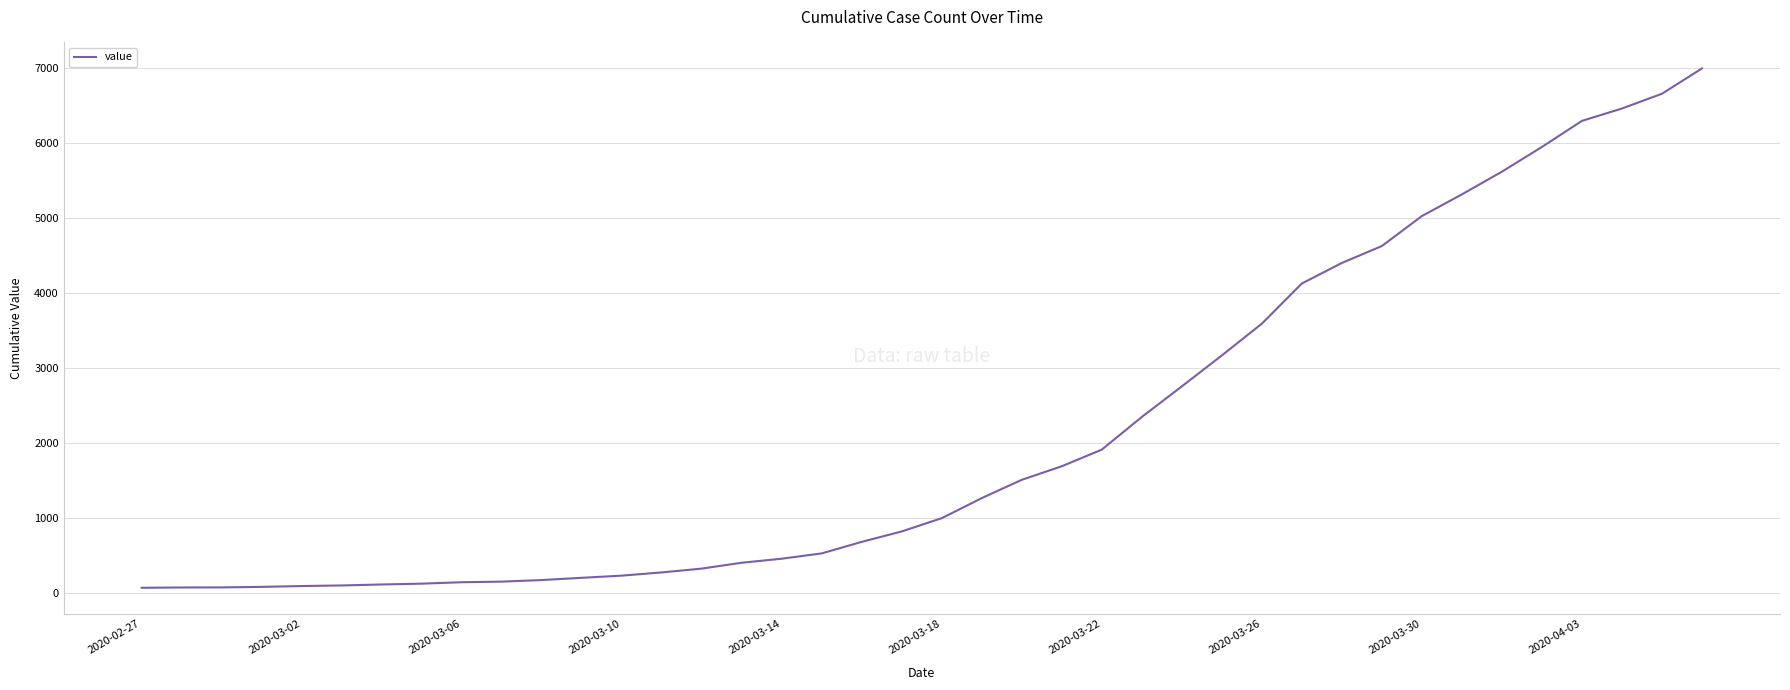

What is the difference between the maximum and minimum values?

6931